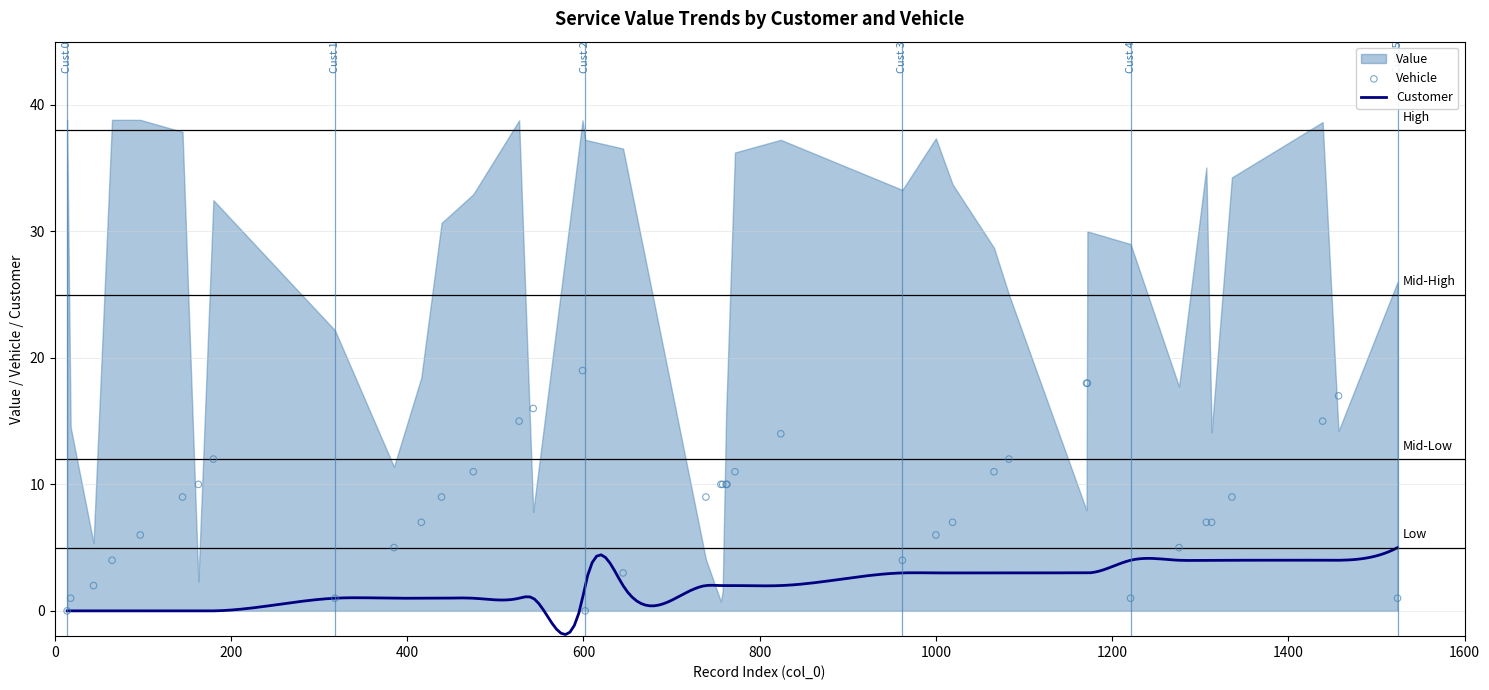

Which series has the largest total across all categories?

Value